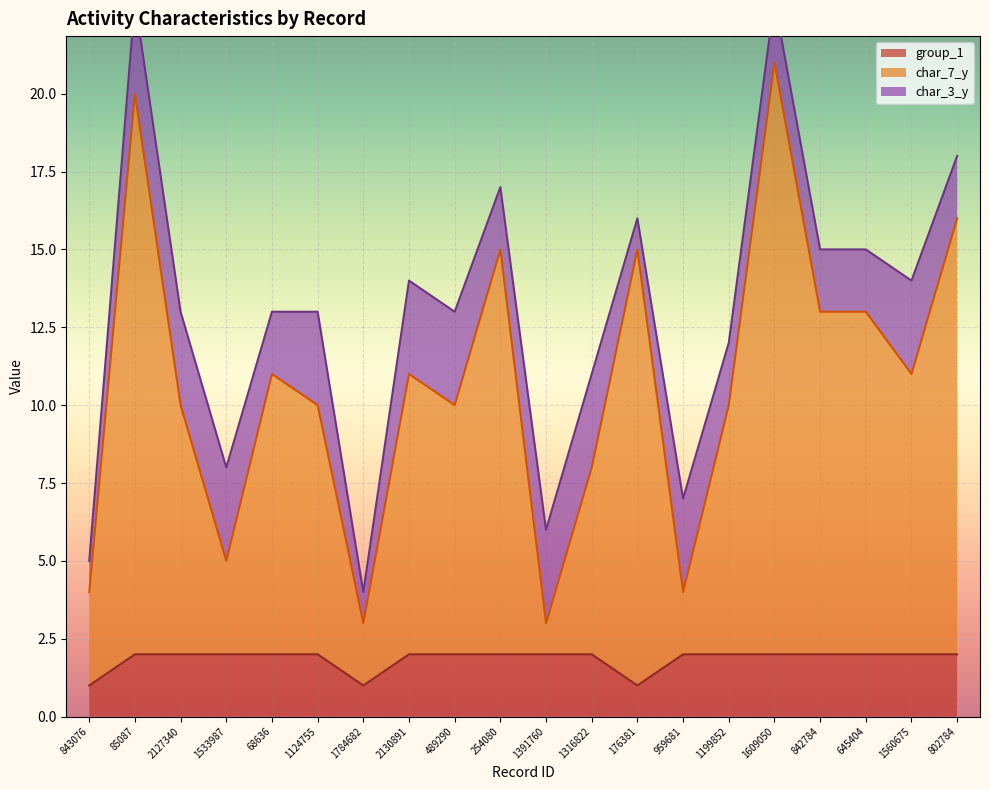

In char_7_y, how many points are higher than both neighbors (excluding endpoints)?

6